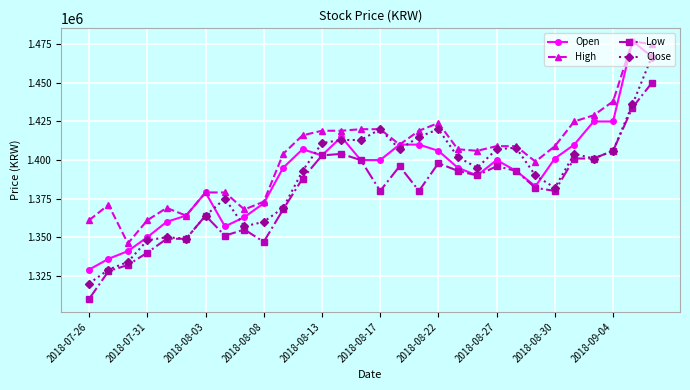

How many categories are shown in the chart?

30